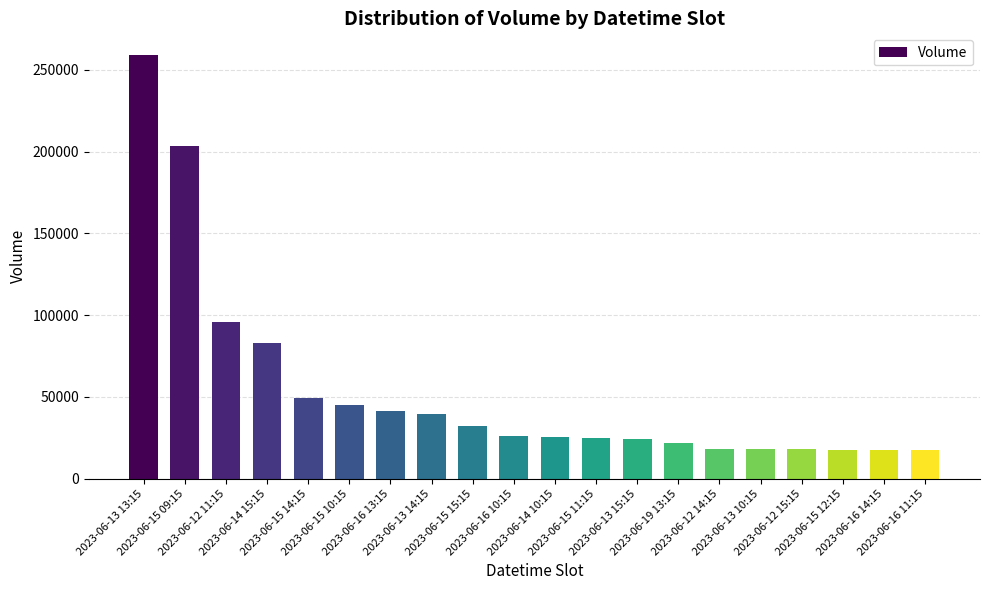

What is the approximate value at 2023-06-15 11:15?

24662